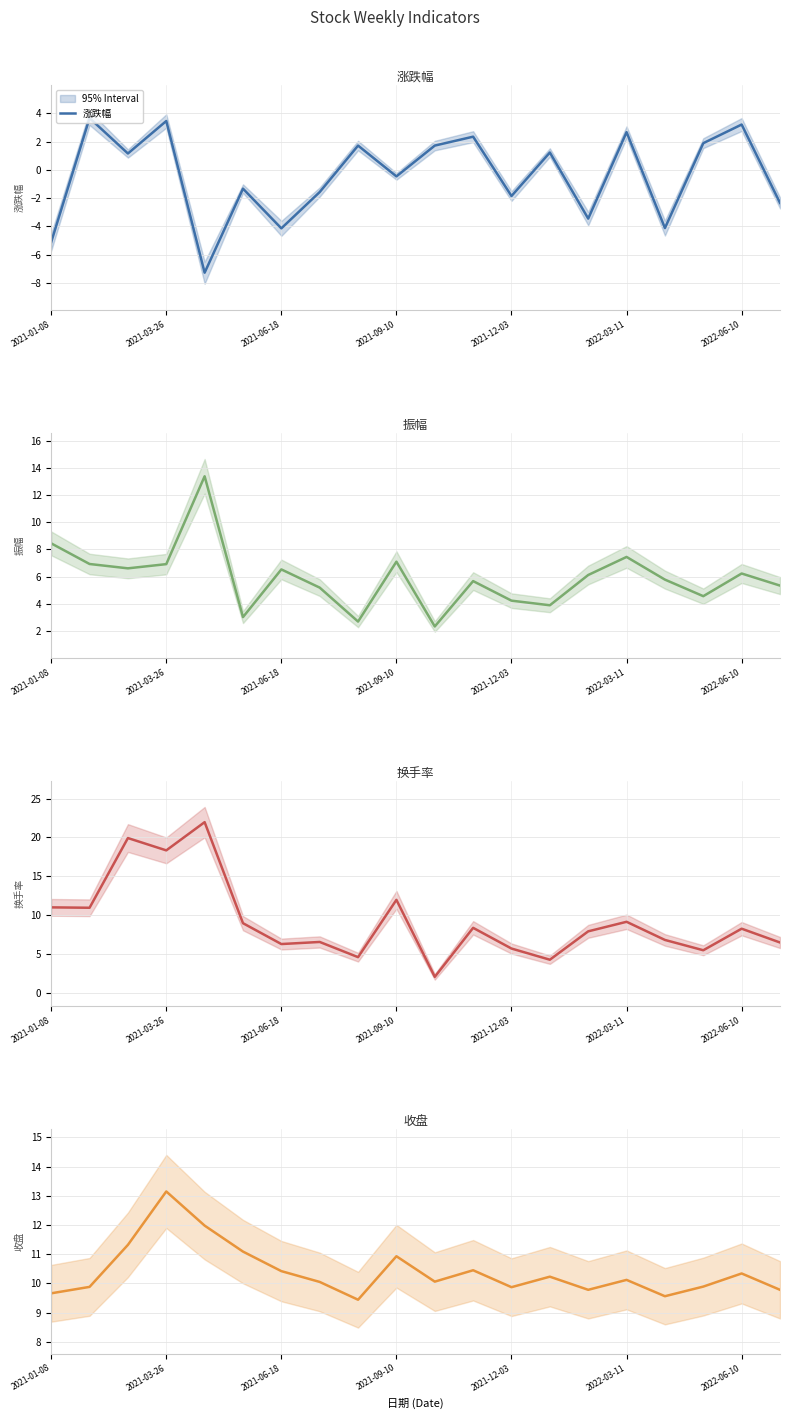

What is the highest value of the 涨跌幅 series?

3.7